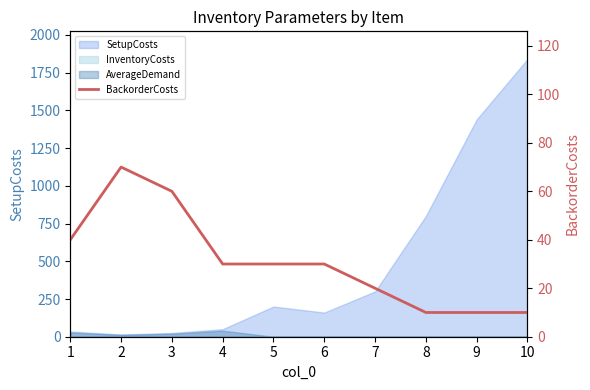

What is the change in value from 1 to 4?

-10